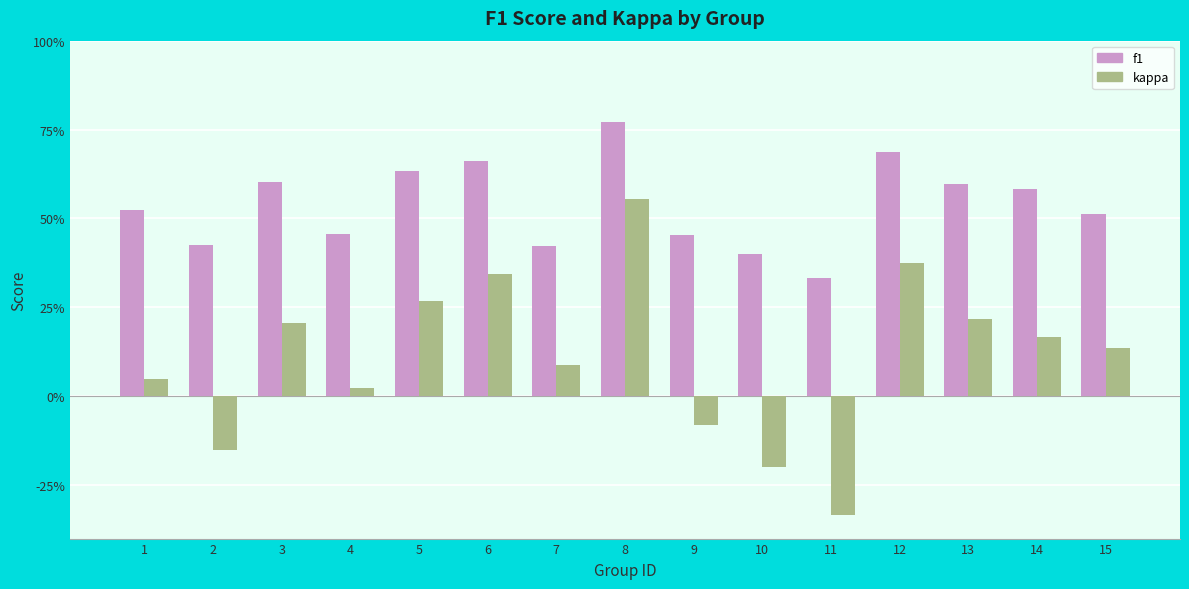

Rank the series by their maximum value, from highest to lowest.

f1, kappa